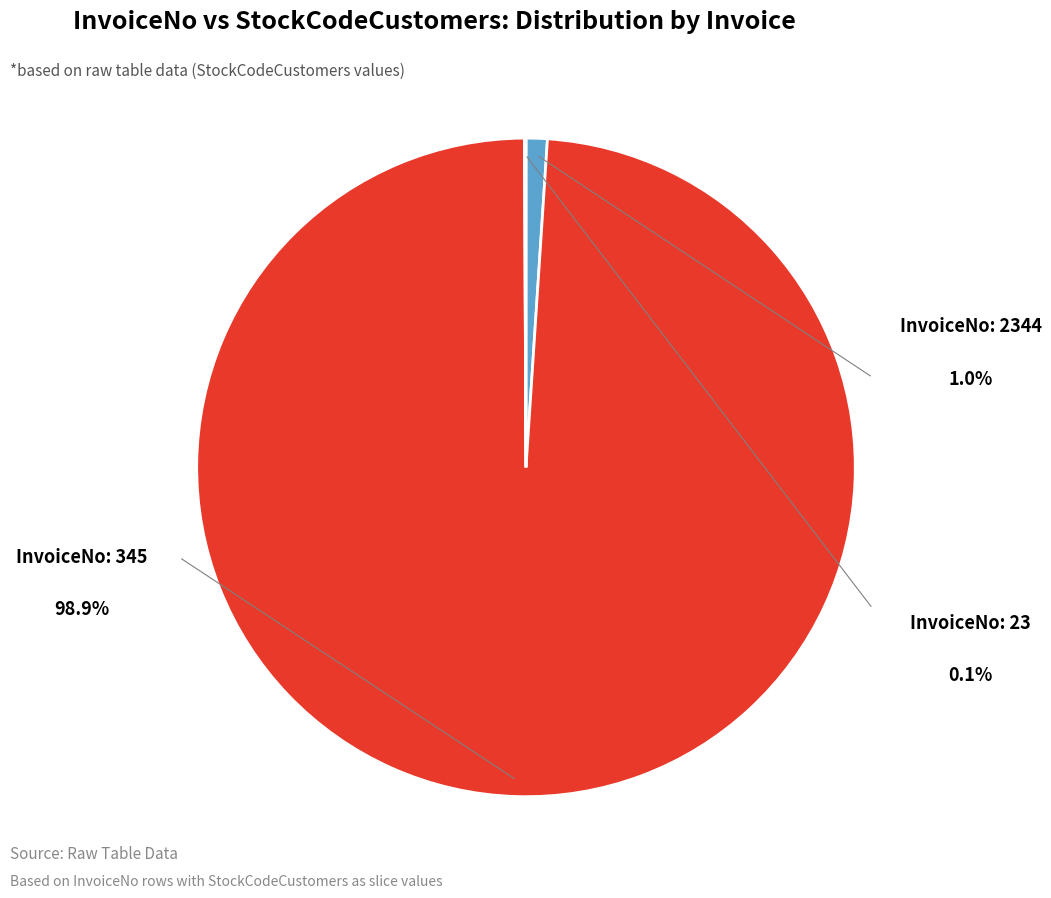

Is there any slice that represents more than half of the pie?

Yes